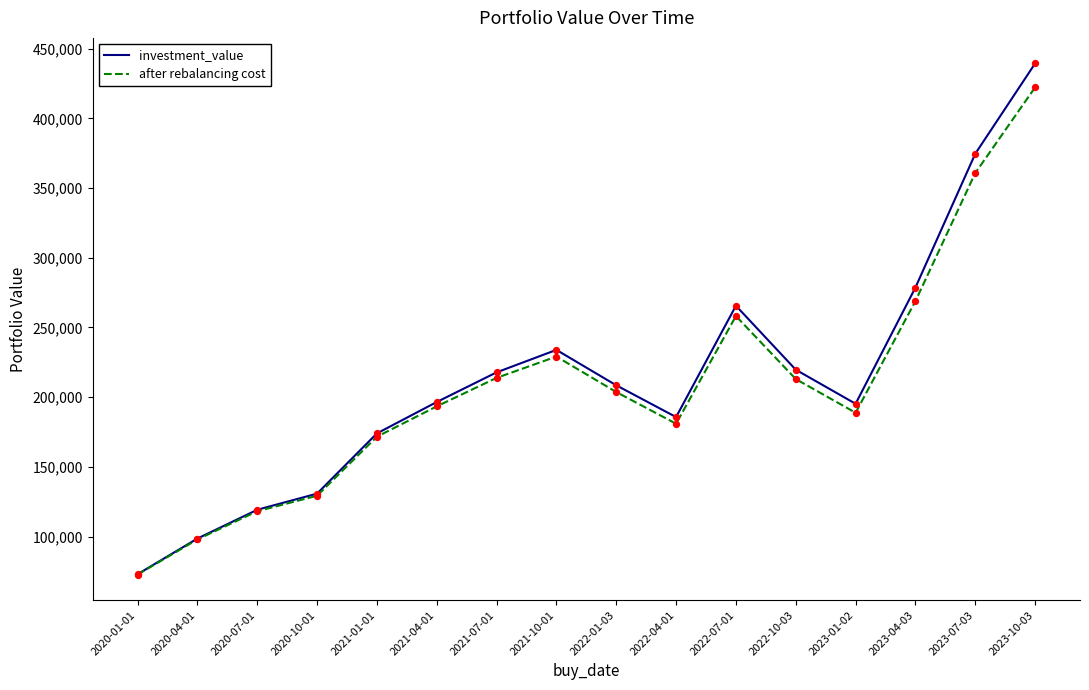

What is the total value across all series at 2023-01-02?

384025.1